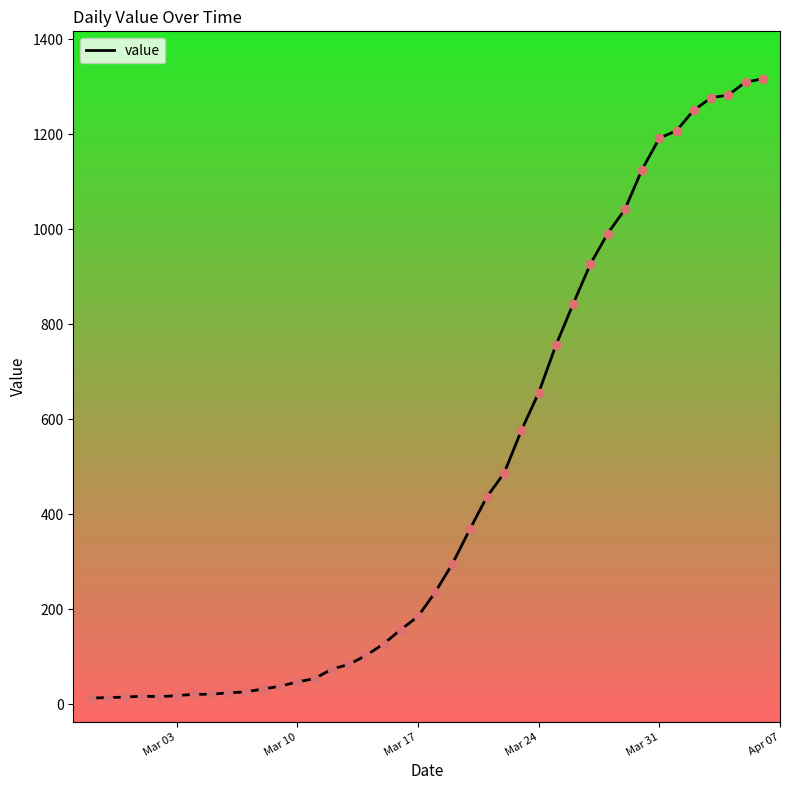

What is the difference between the maximum and minimum values?

1304